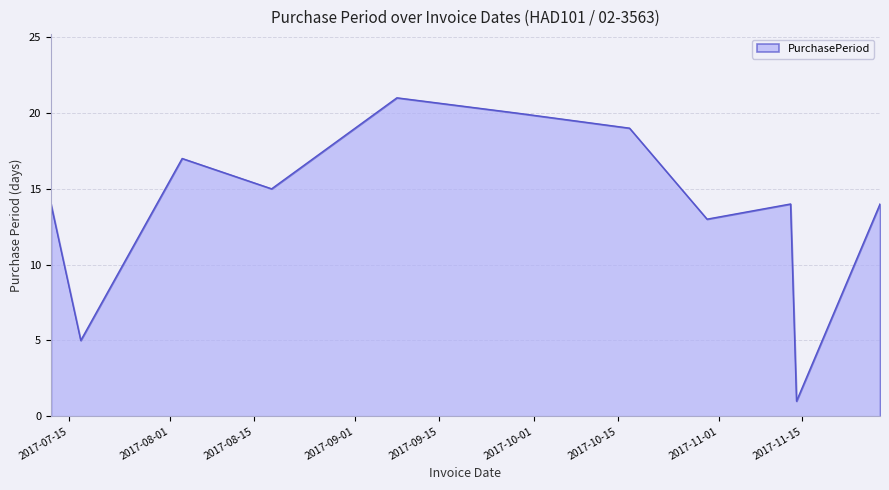

Does the chart display data point markers on the line(s)?

No